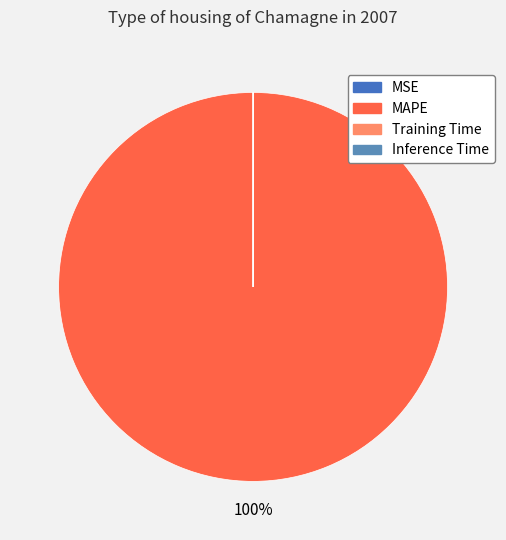

Is there any slice that represents more than half of the pie?

Yes